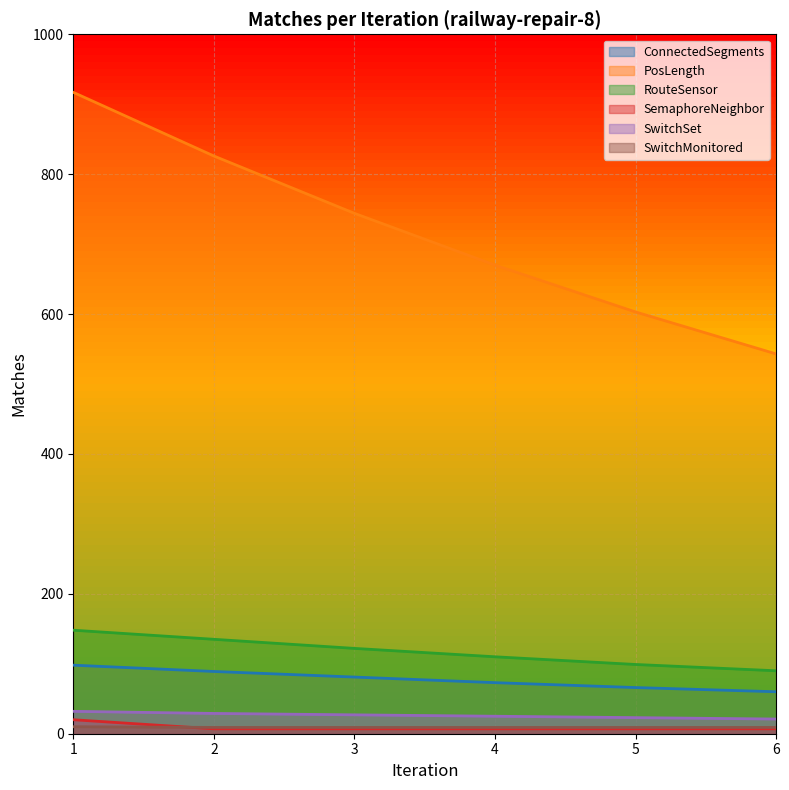

What is the value of the ConnectedSegments point at the 1st from the left?

98